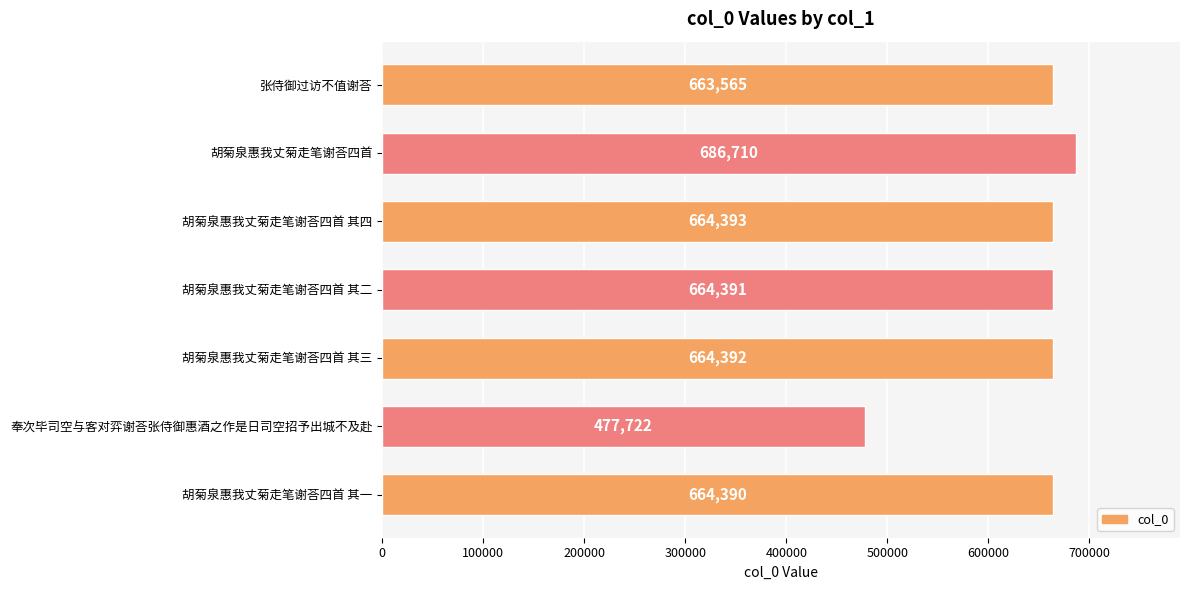

List the labels in order of value, largest first.

胡菊泉惠我丈菊走笔谢荅四首, 胡菊泉惠我丈菊走笔谢荅四首 其四, 胡菊泉惠我丈菊走笔谢荅四首 其三, 胡菊泉惠我丈菊走笔谢荅四首 其二, 胡菊泉惠我丈菊走笔谢荅四首 其一, 张侍御过访不值谢荅, 奉次毕司空与客对弈谢荅张侍御惠酒之作是日司空招予出城不及赴